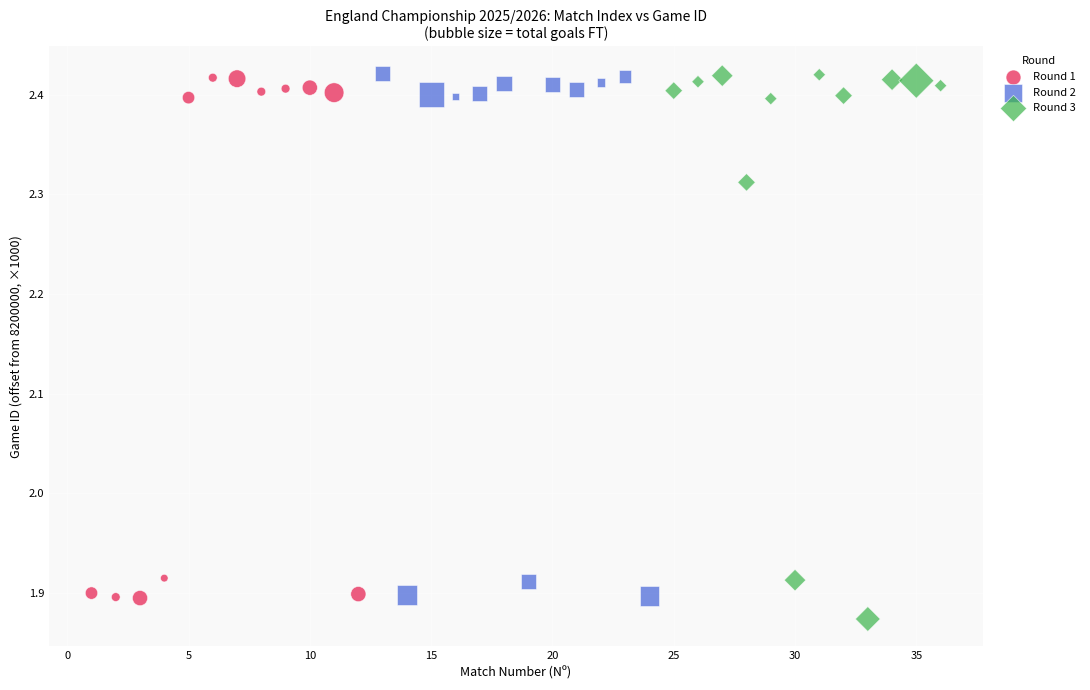

What are all the series names shown in the legend?

Round 1, Round 2, Round 3